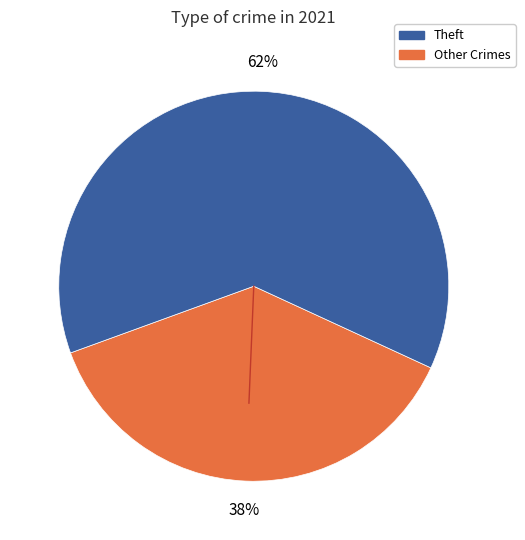

Does any single category account for the majority?

Yes